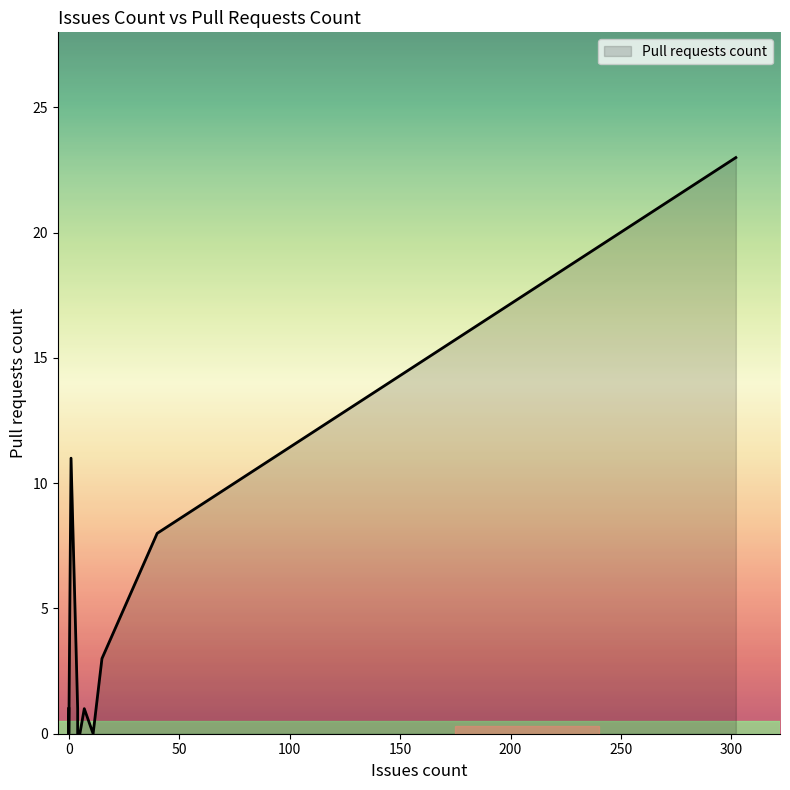

What is the value of the 17th point from the left?

1